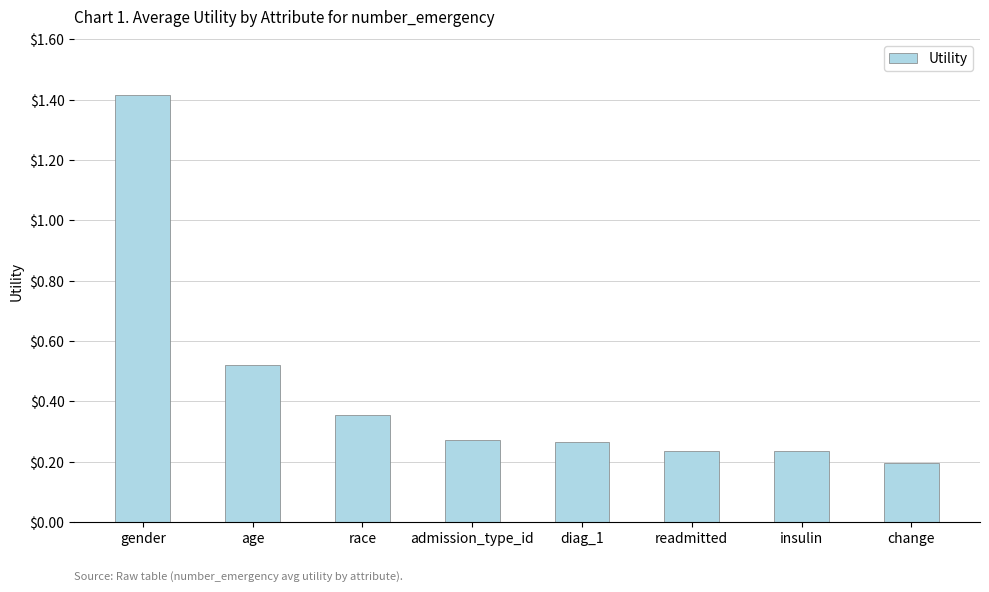

What is the difference between the maximum and minimum values?

1.2